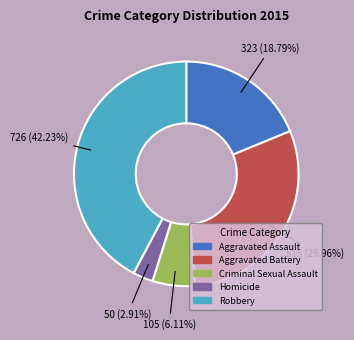

To the nearest percent, what is the difference between the Aggravated Battery and Homicide slice percentages?

27%